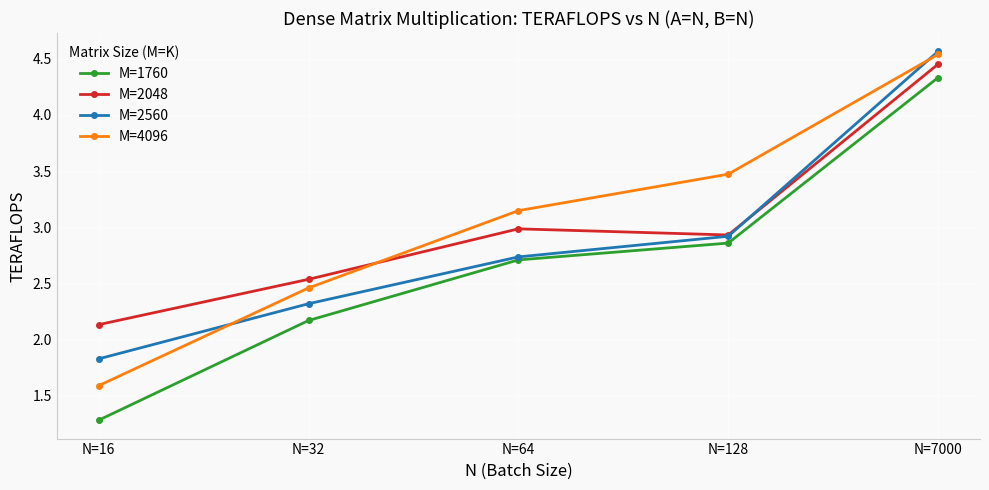

What is the difference between the maximum and minimum values in the M=2560 series?

2.7